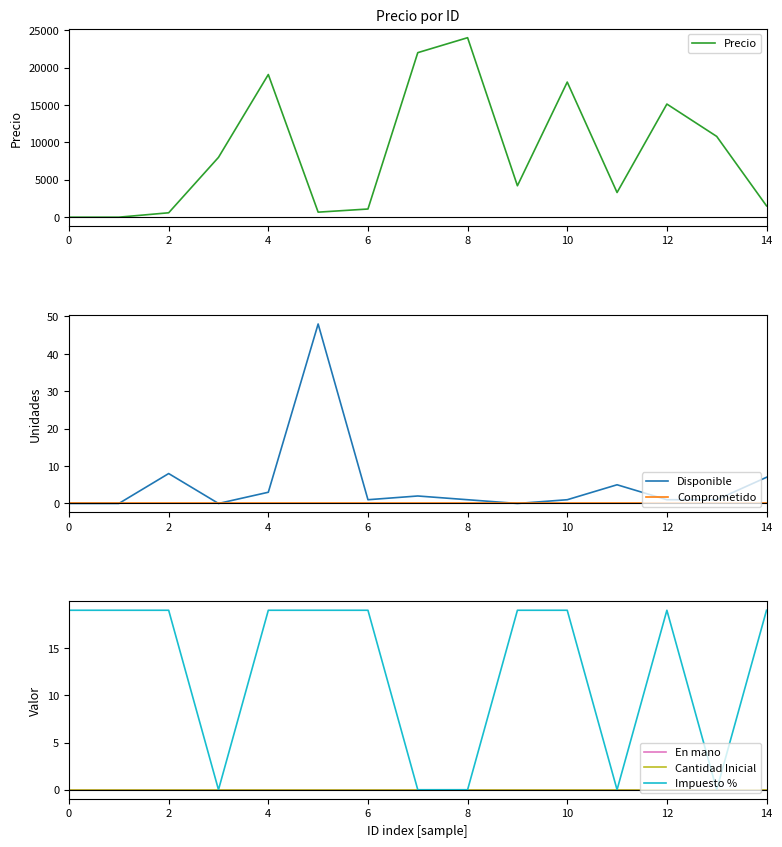

What is the label of the 3rd point from the right?

12